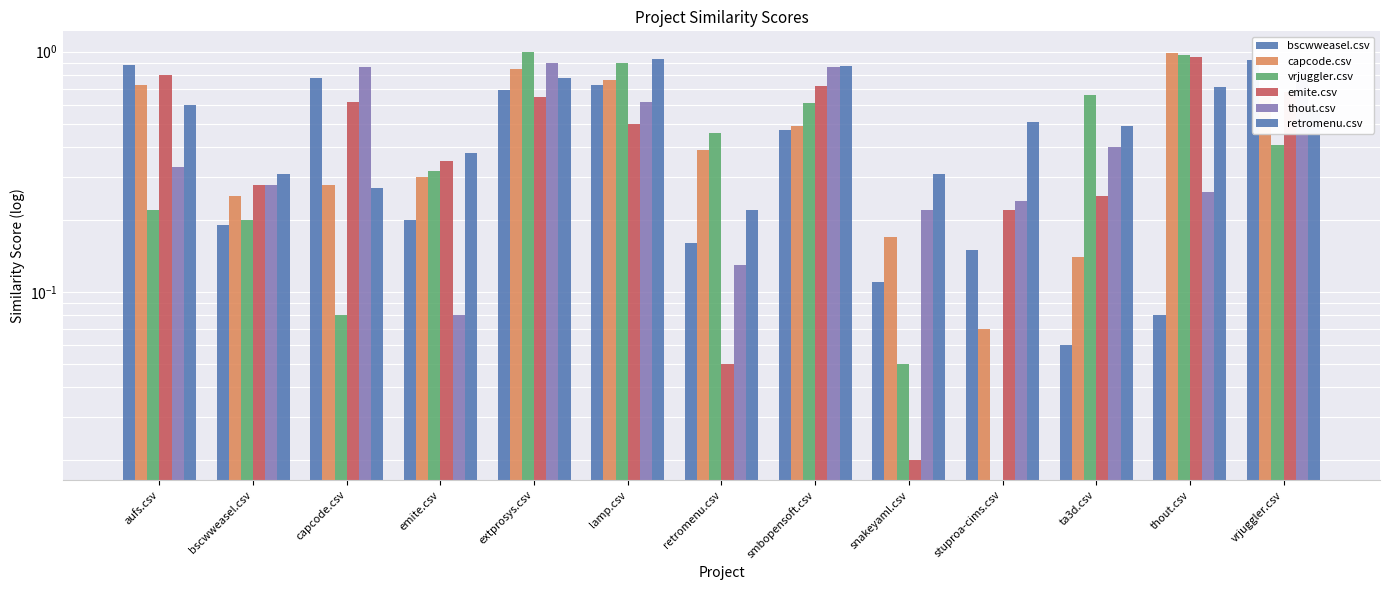

What value does the bscwweasel.csv series have at capcode.csv?

0.8